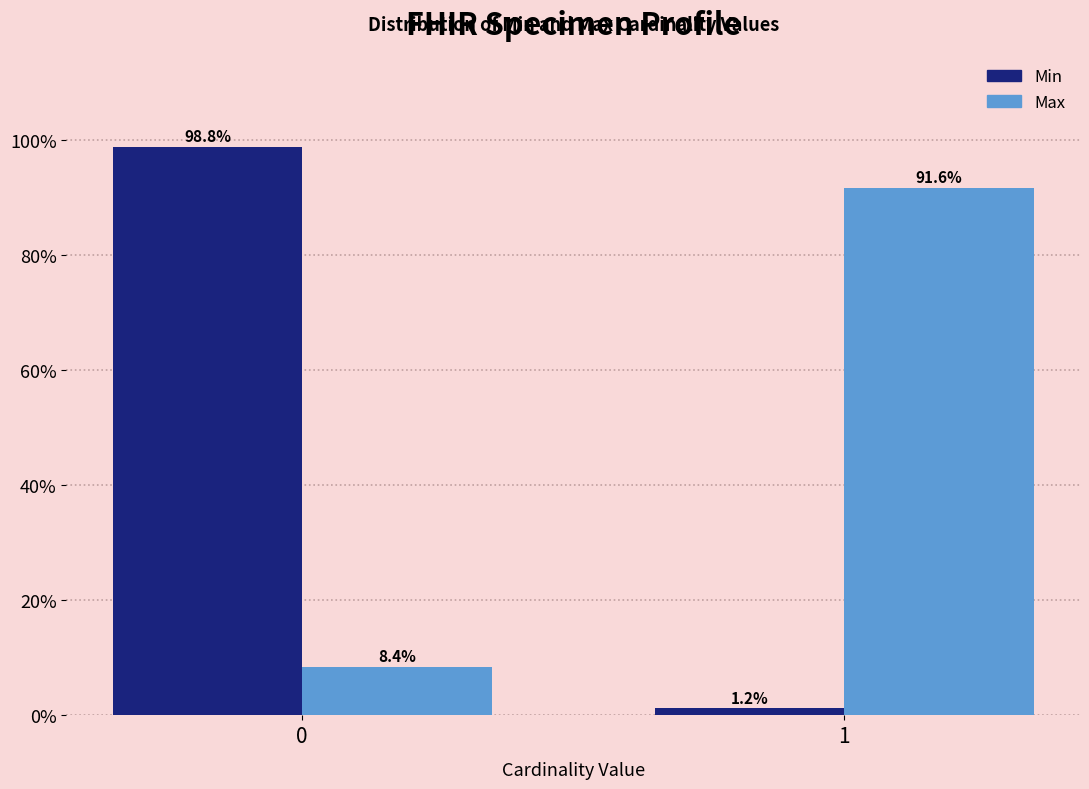

Reading left to right, list all the values displayed in this chart.

Min: 0=98.8	1=1.2
Max: 0=8.4	1=91.6